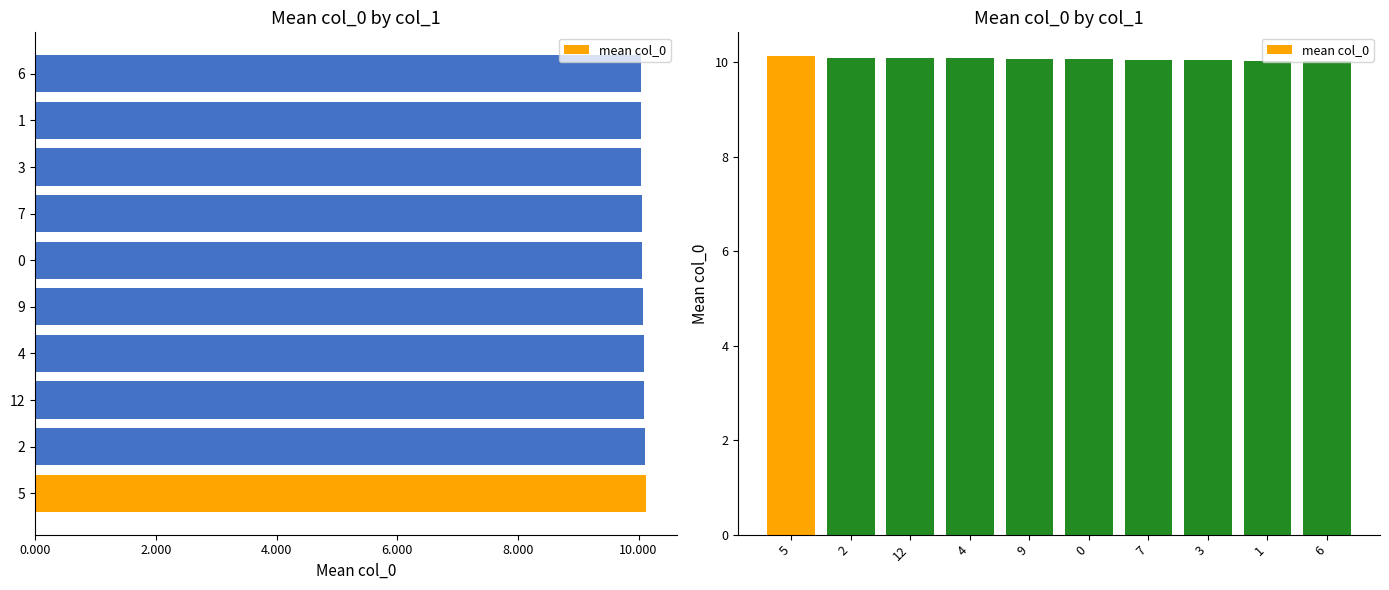

Are the bars grouped side by side (vs. stacked)?

No